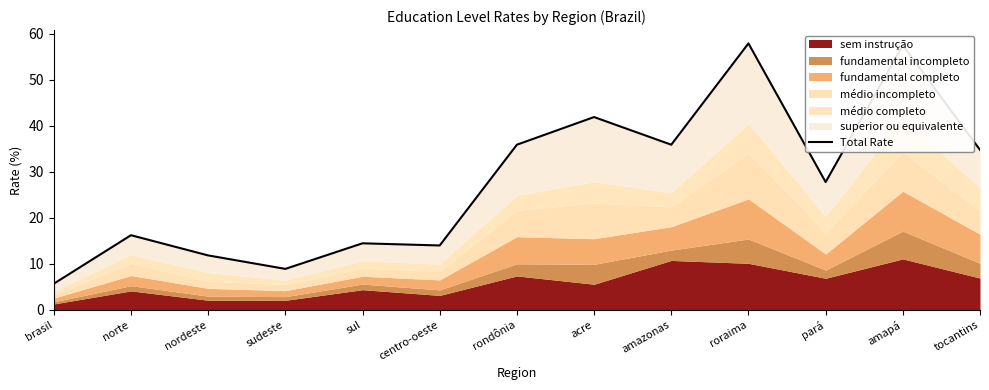

What is the label of the 6th point from the left?

centro-oeste